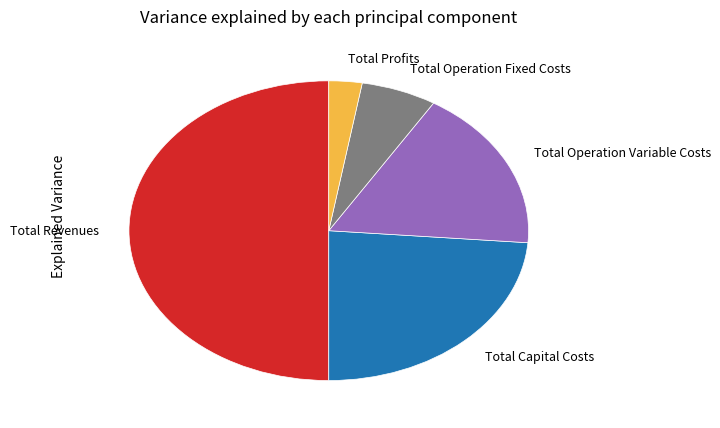

Which has a higher value, Total Revenues or Total Operation Variable Costs?

Total Revenues